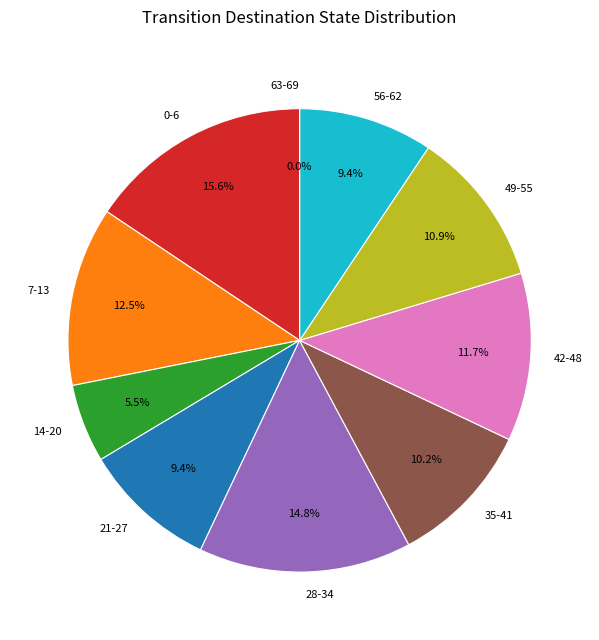

What is the ratio of the value at 8 to the value at 7?

1.0